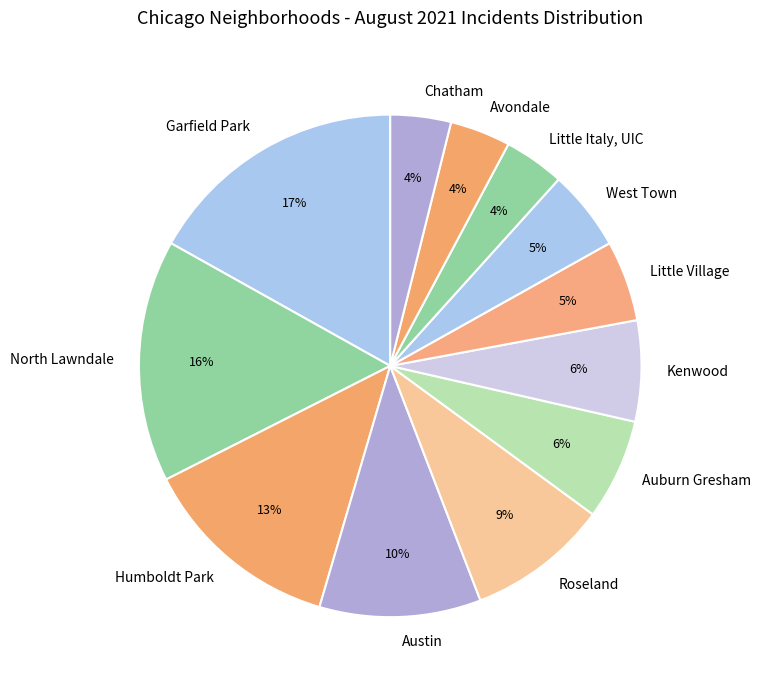

What is the ratio of the value at Chatham to the value at Avondale?

1.0